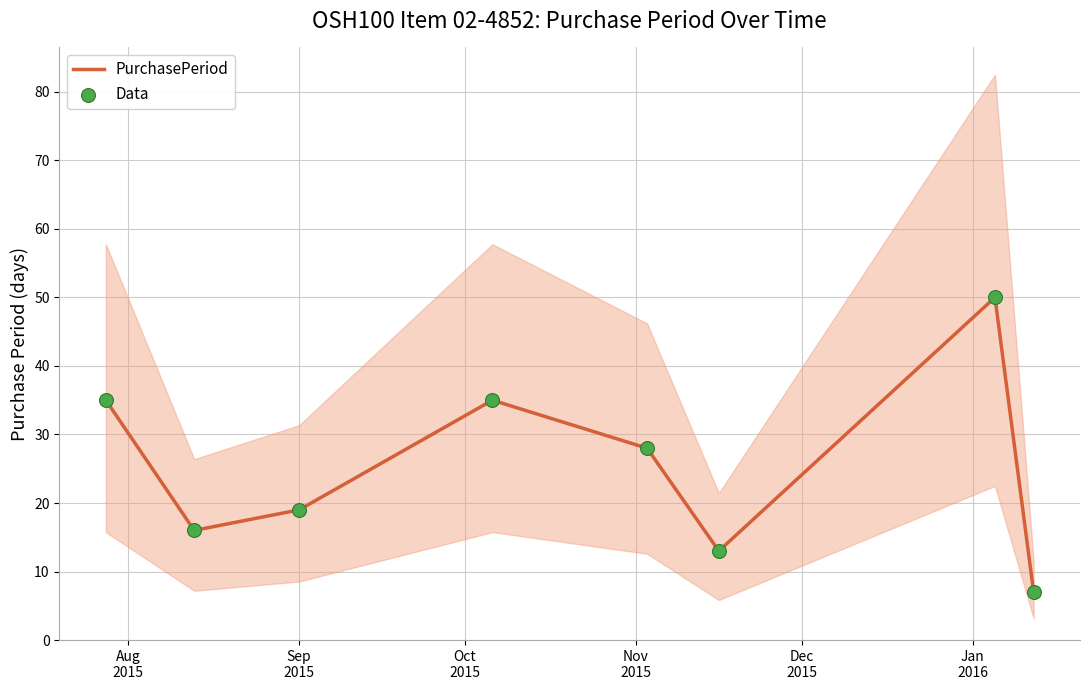

At how many categories does at least one series exceed 46?

1